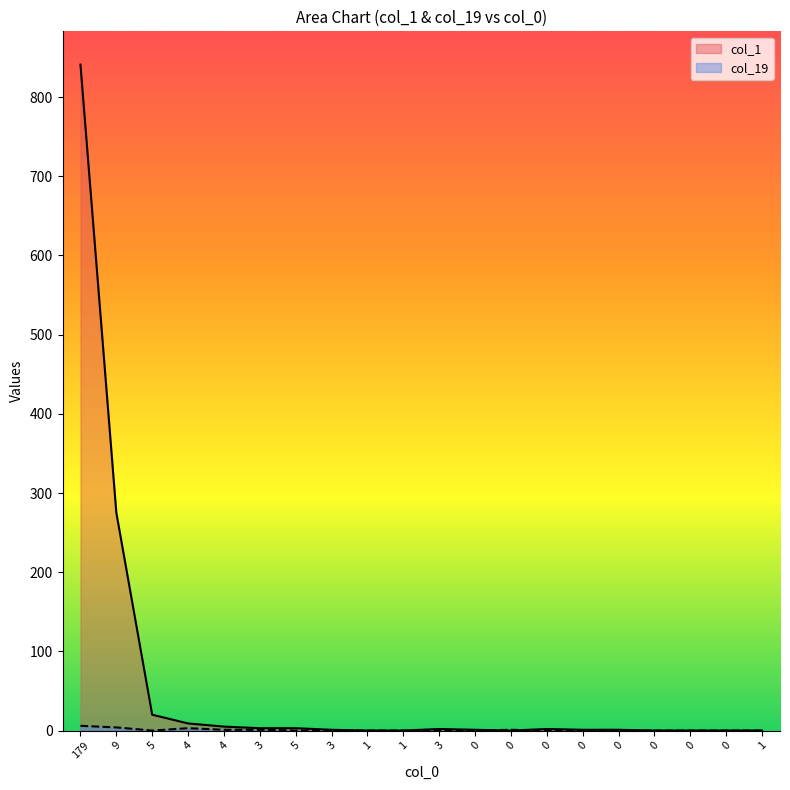

Read the col_1 value at 3.

2